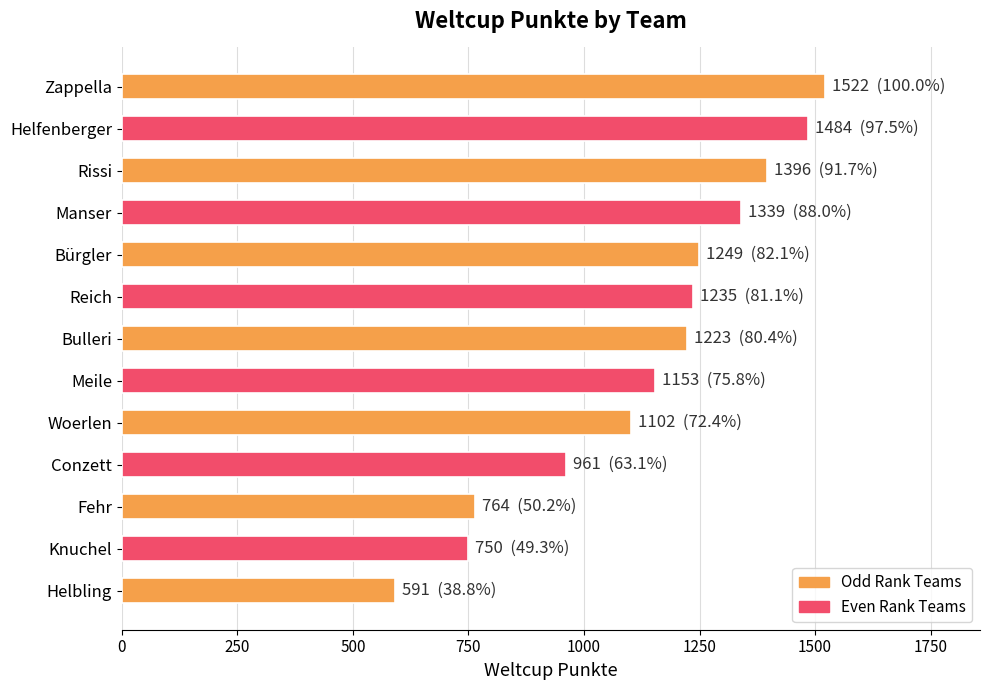

What is the smallest value displayed?

591